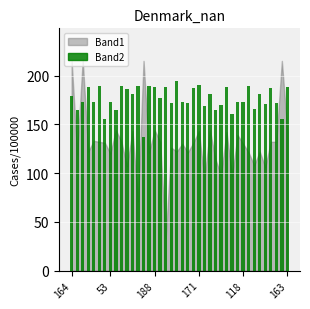

What is the greatest value displayed?

194